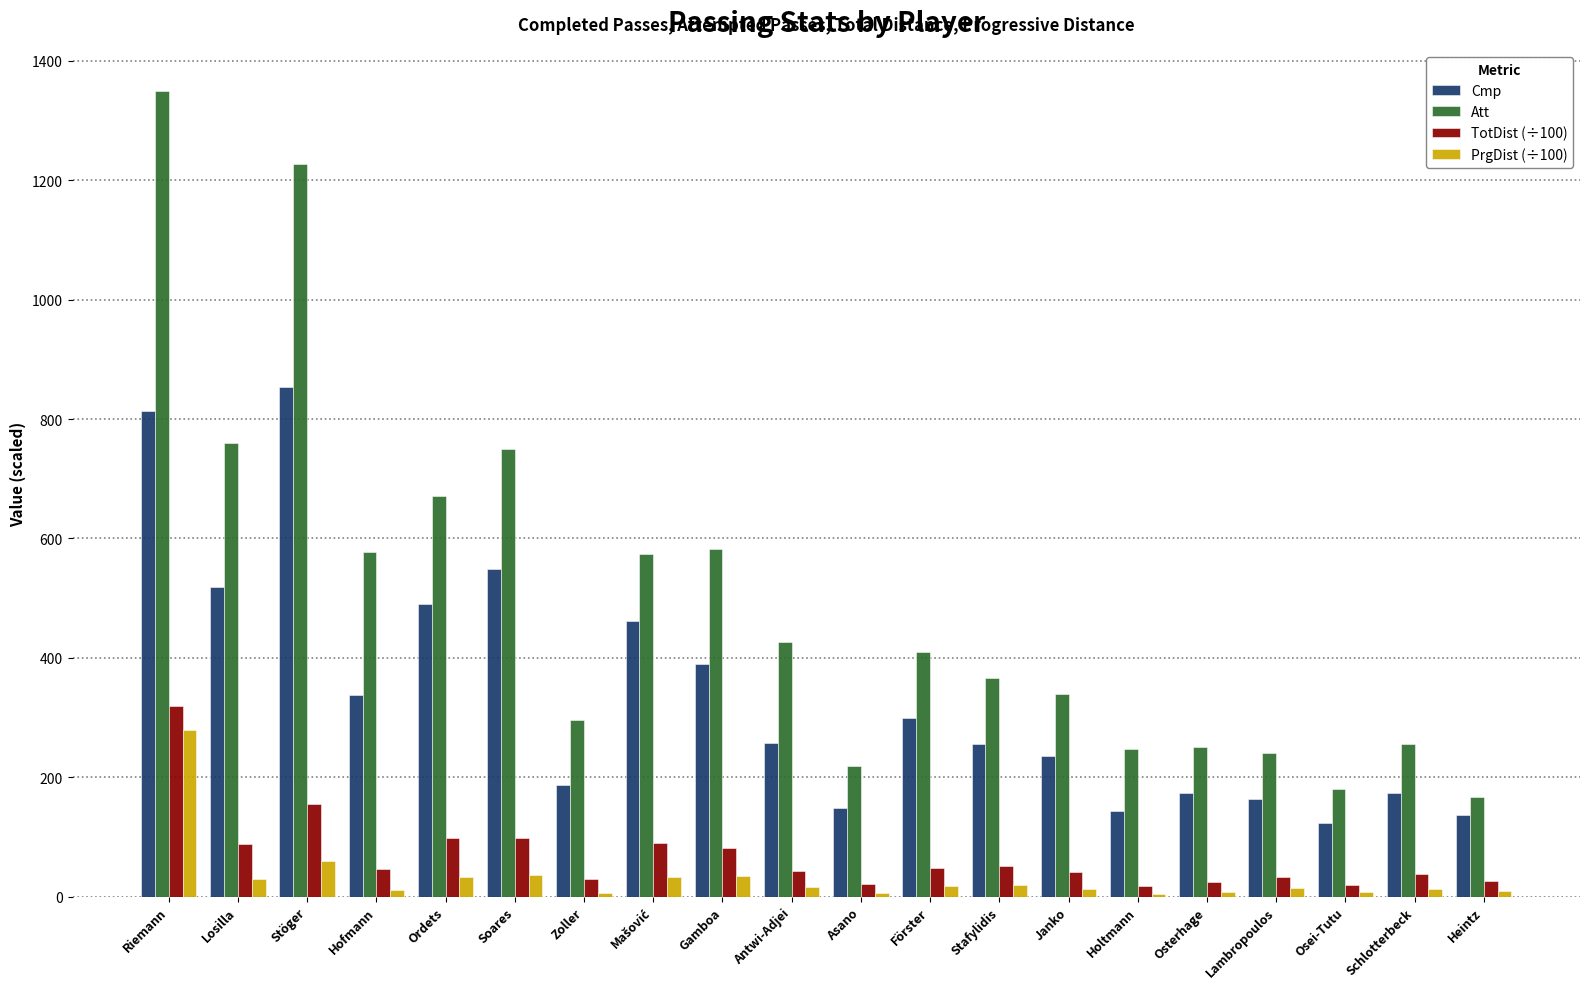

Which series has the largest total across all categories?

Att